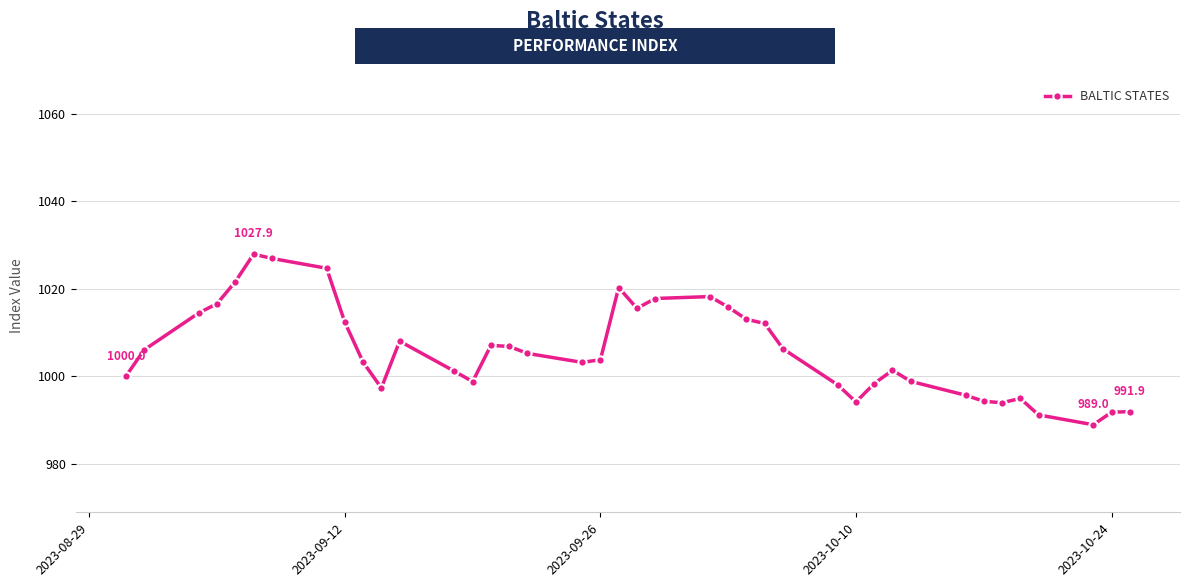

How many points are lower than both their immediate neighbors (excluding endpoints)?

7